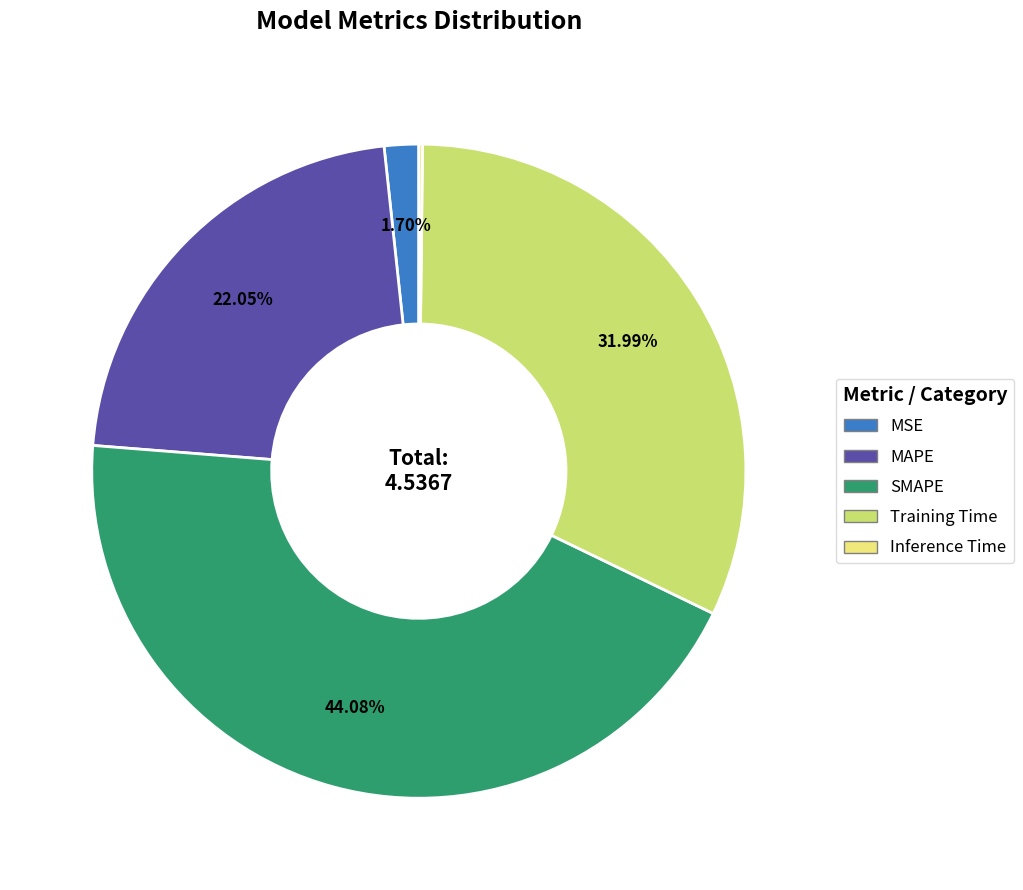

Which category has the biggest portion of the pie?

SMAPE